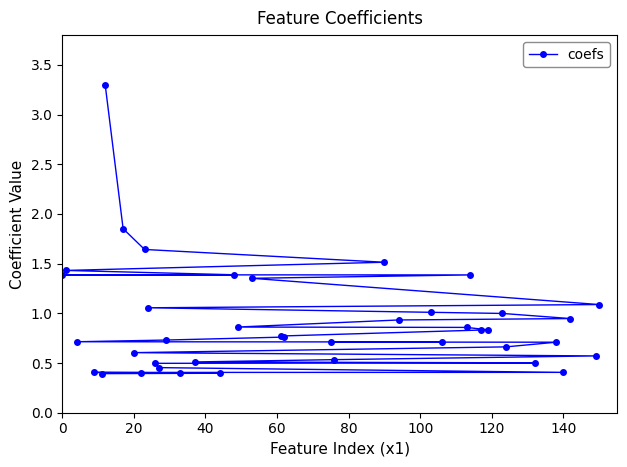

The value at 140 is 0.7. True or false?

False